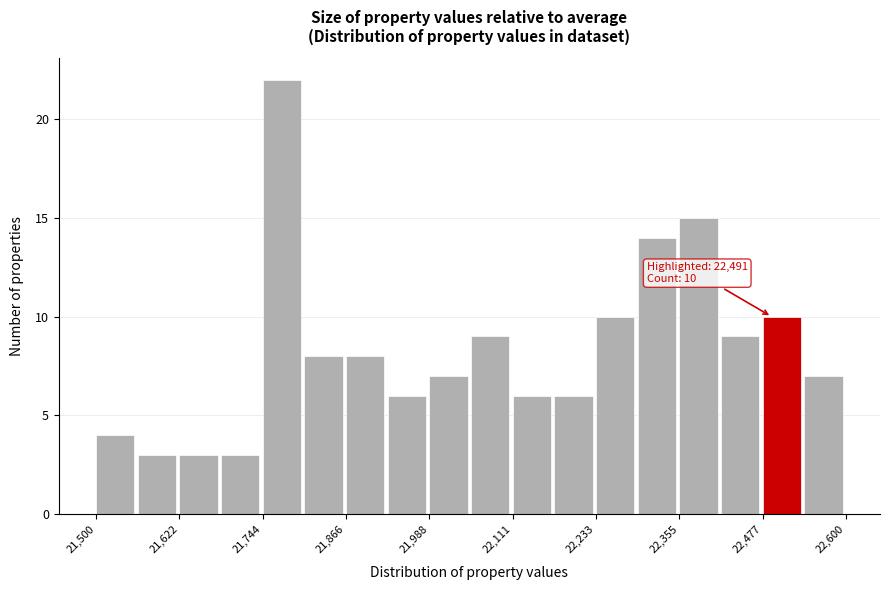

Read against the x-axis, roughly where is the centre of the tallest bar?

21780